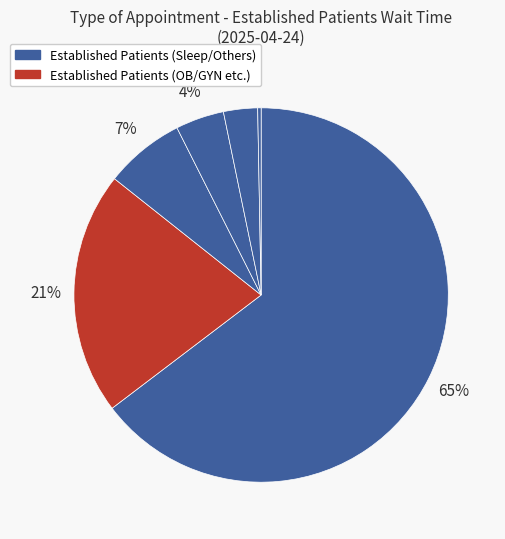

What is the majority slice?

SLEEP MEDICINE